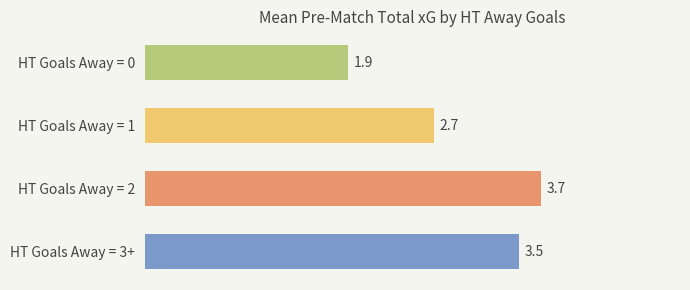

Rank the categories by value from highest to lowest.

HT Goals Away = 2, HT Goals Away = 3+, HT Goals Away = 1, HT Goals Away = 0